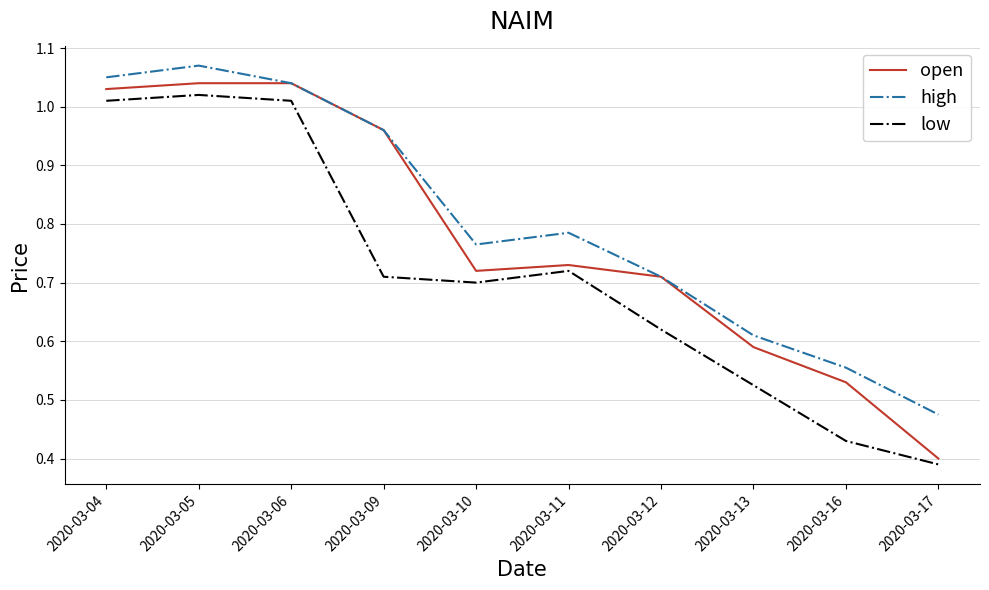

What are all the series names shown in the legend?

open, high, low